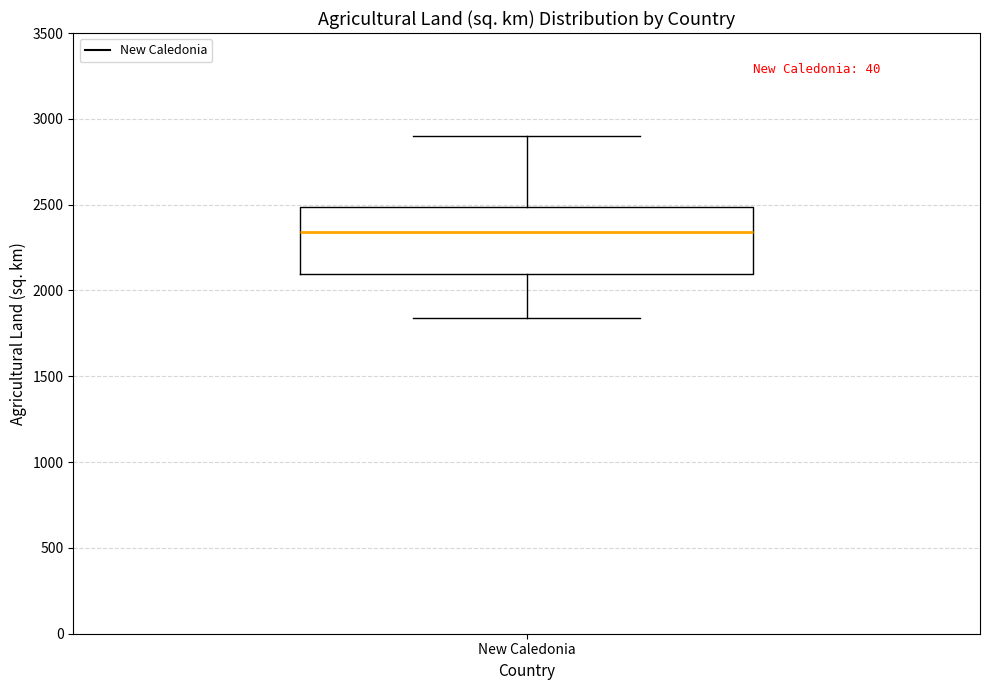

Read this box plot against the y-axis: the position of the median line, the range covered by the box, and the ends of both whiskers. The values are not printed on the chart, so give them approximately, as read against the axis.

median 2350, box 2100 to 2500, whiskers 1850 to 2900